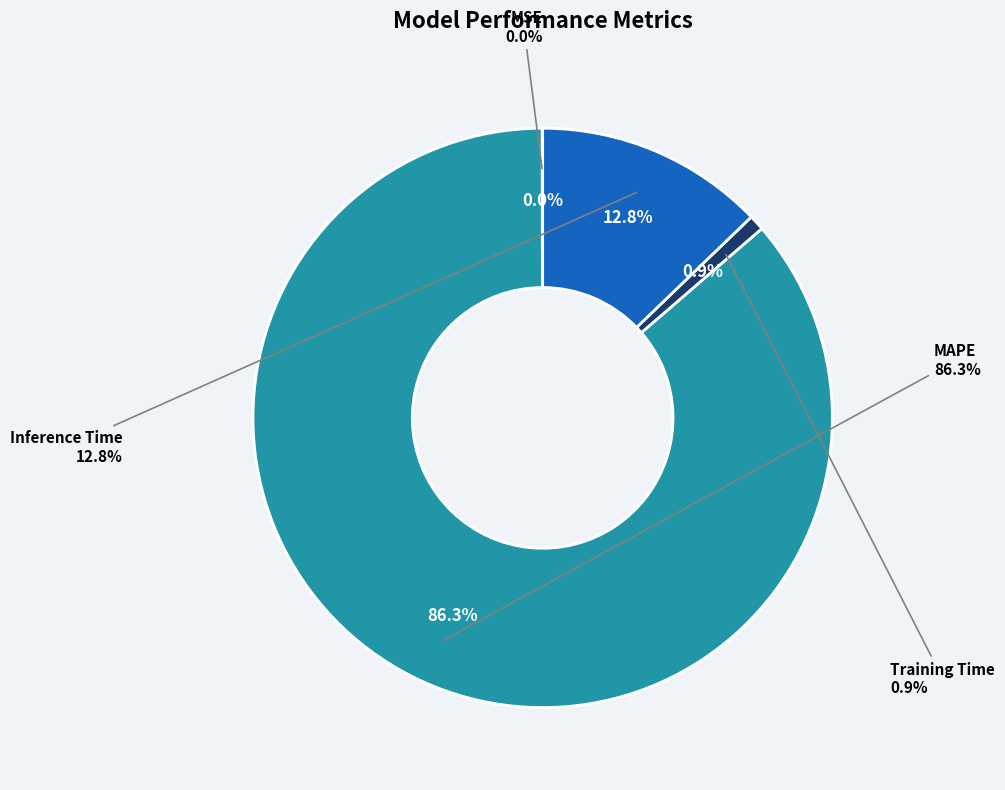

To the nearest percent, what is the difference between the largest and smallest slice percentages?

86%